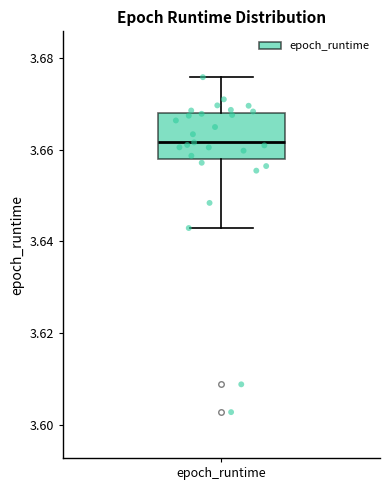

Where is the lower edge of the box for epoch_runtime on the y-axis? The values are not printed on the chart, so give them approximately, as read against the axis.

3.658